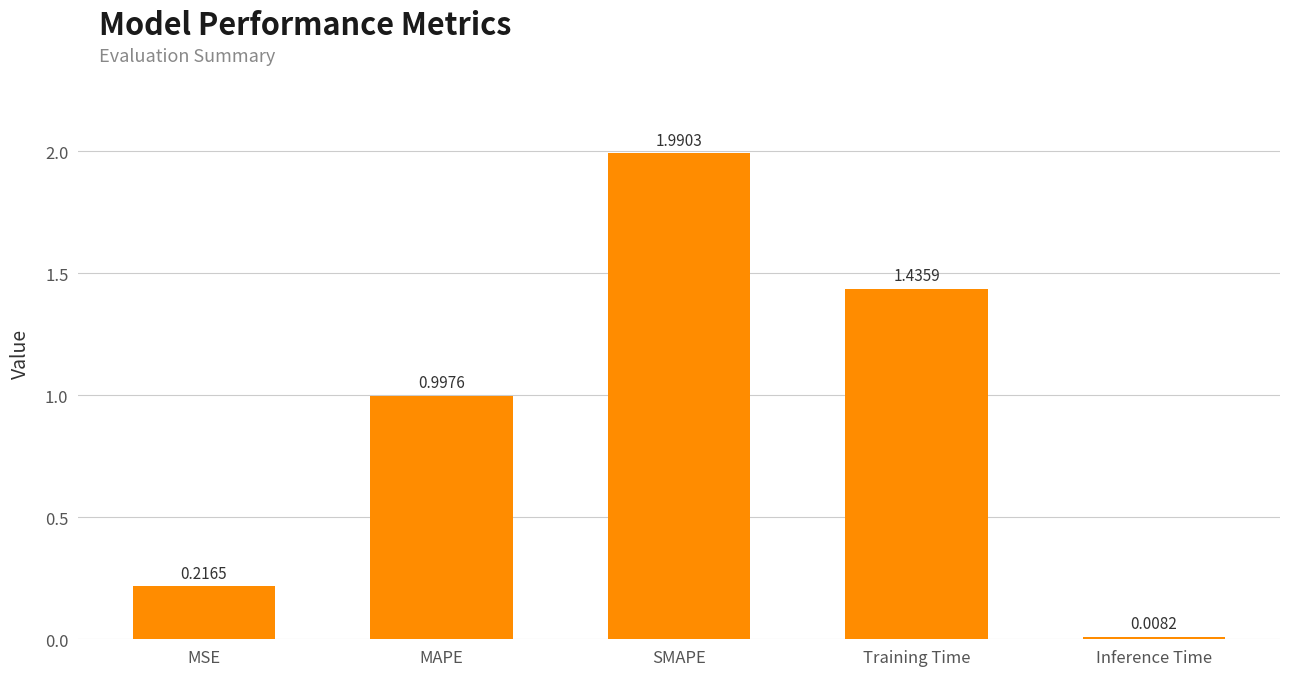

Where is the data nearest to the value 0?

Inference Time